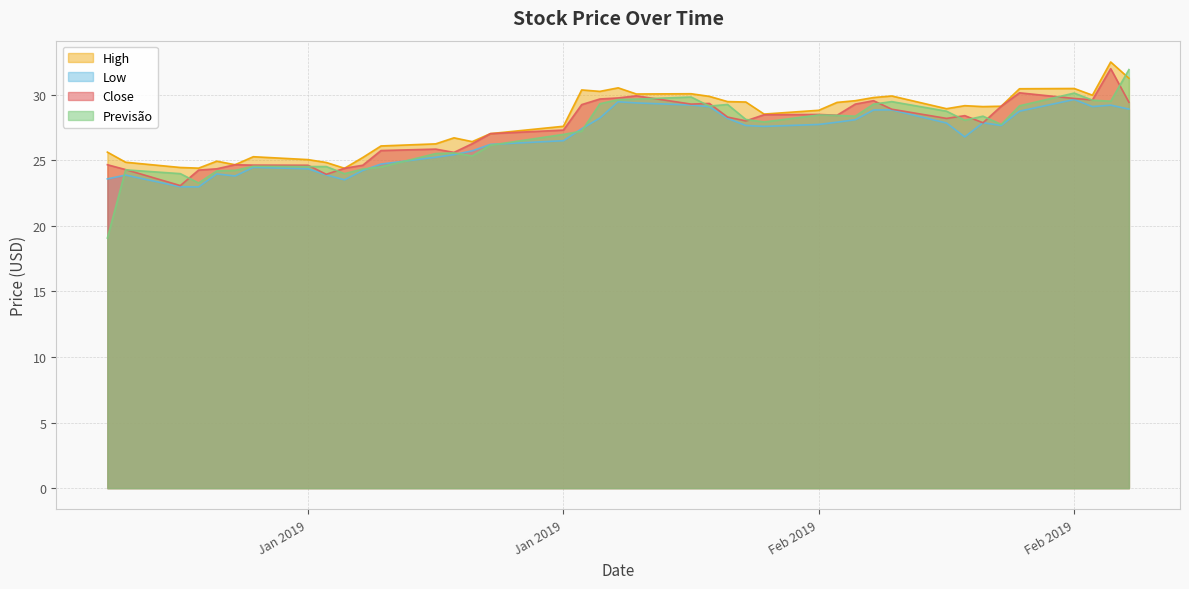

Reading right to left, transcribe all the data shown in this chart.

Close: 29.4	32.0	29.6	29.7	30.1	29.1	27.9	28.4	28.2	28.9	29.5	29.3	28.4	28.5	28.5	28.0	28.3	29.3	29.3	29.9	29.7	29.7	29.2	27.3	27.0	26.2	25.6	25.8	25.7	24.6	24.4	23.9	24.6	24.6	24.6	24.3	24.2	23.1	24.3	24.6
High: 31.2	32.5	29.9	30.5	30.4	29.1	29.1	29.1	28.9	29.9	29.8	29.5	29.4	28.8	28.5	29.4	29.5	29.9	30.1	30.0	30.5	30.2	30.4	27.6	27.0	26.4	26.7	26.2	26.1	25.2	24.4	24.8	25.0	25.3	24.6	24.9	24.4	24.4	24.8	25.6
Low: 28.9	29.2	29.1	29.6	28.7	27.6	27.9	26.8	27.8	28.8	28.8	28.1	27.9	27.7	27.6	27.6	28.2	29.1	29.2	29.4	29.4	28.2	27.4	26.5	26.2	25.7	25.4	25.2	24.7	24.2	23.5	23.9	24.3	24.4	23.8	23.9	23.0	23.0	23.9	23.6
previsao: 31.9	29.5	29.6	30.1	29.1	27.7	28.4	28.0	28.7	29.5	29.3	28.4	28.4	28.4	27.9	28.1	29.2	29.1	29.8	29.6	29.6	29.3	27.2	27.0	26.1	25.3	25.6	25.5	24.5	24.3	24.0	24.5	24.5	24.5	24.2	24.2	23.3	24.0	24.3	19.1